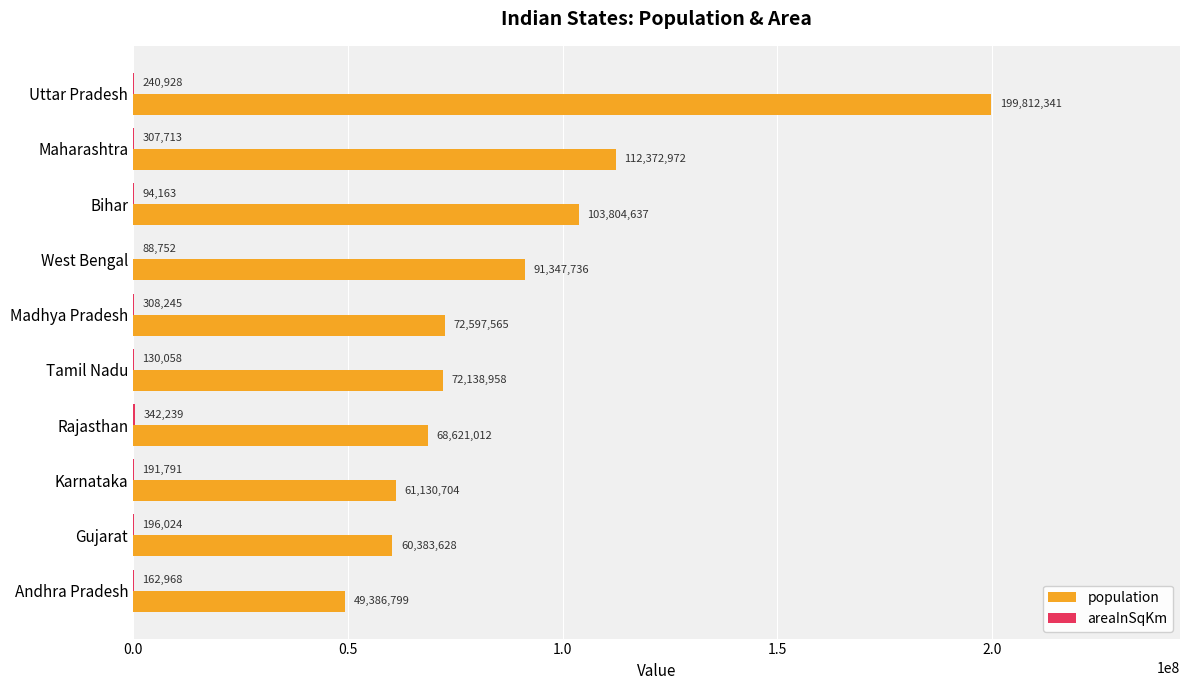

Is it true that population equals 112372972 at Maharashtra?

True